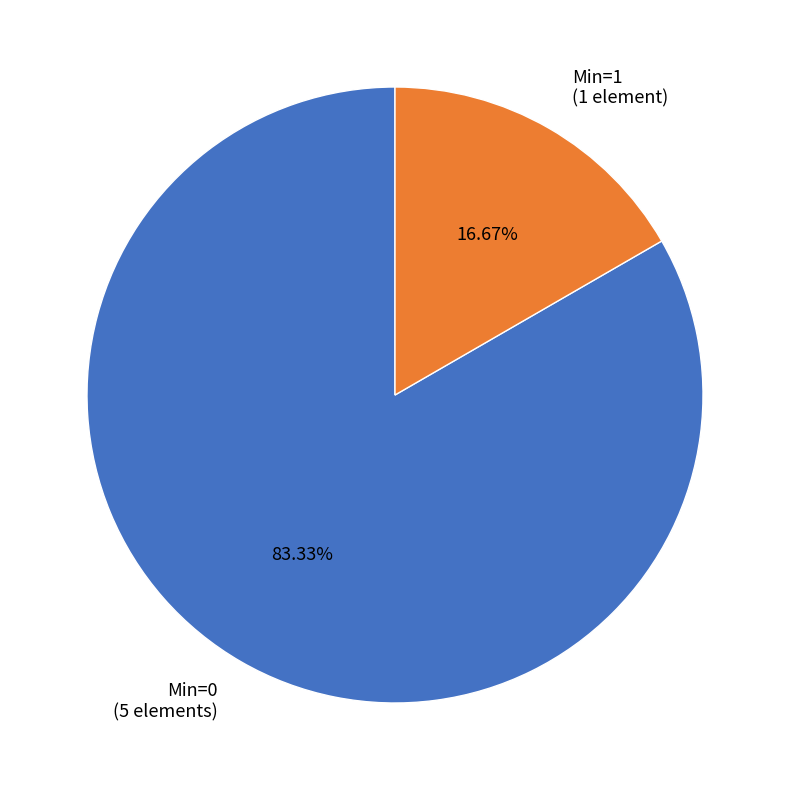

Do Min=0 (5 elements) and Min=1 (1 element) together represent more than half of the pie?

Yes